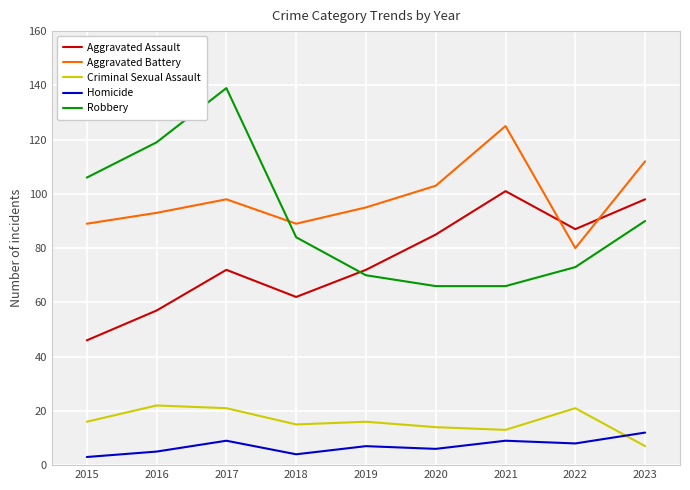

At 2022, list the series in order from smallest to largest.

Homicide, Criminal Sexual Assault, Robbery, Aggravated Battery, Aggravated Assault